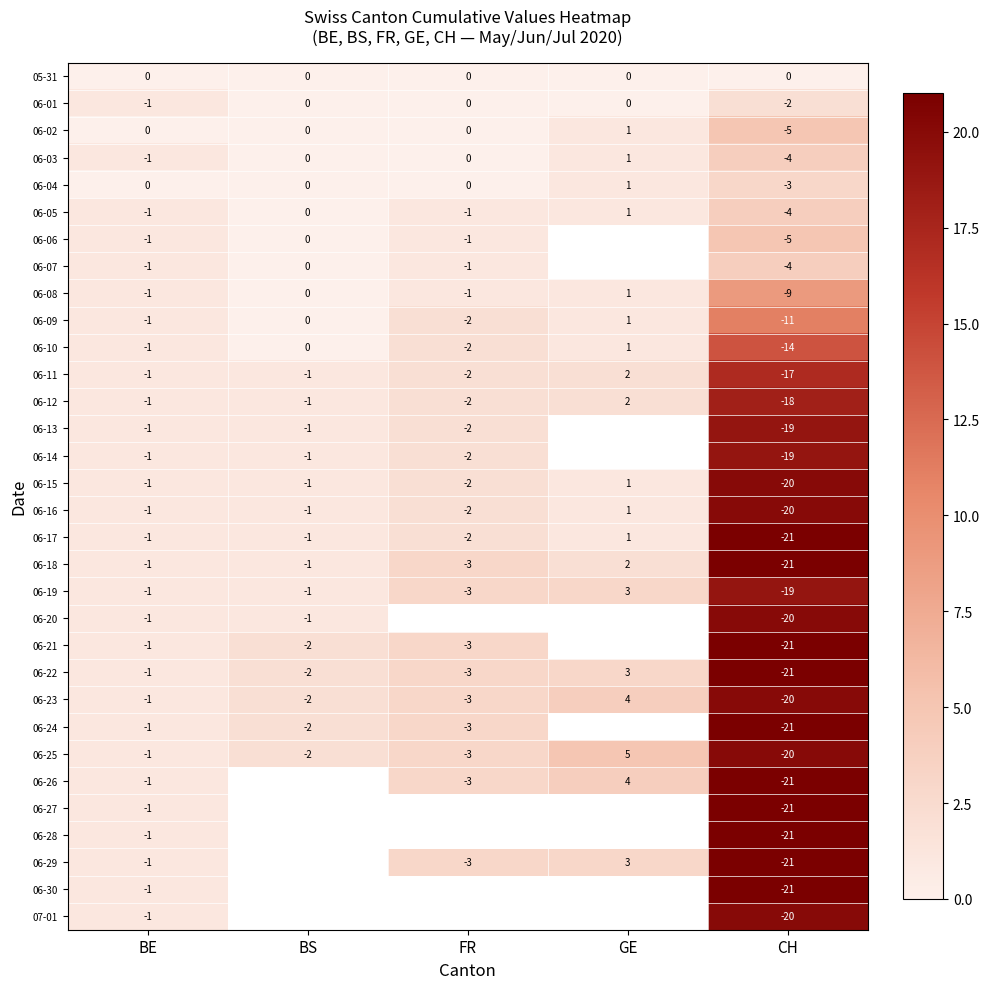

Where is 06-02 nearest to the value -2?

BE